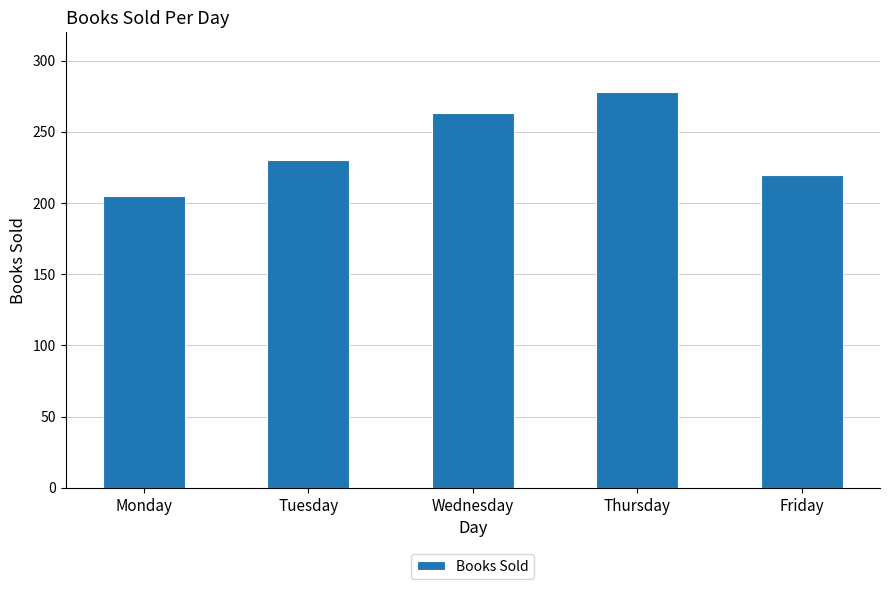

What is the difference between the maximum and minimum values?

73